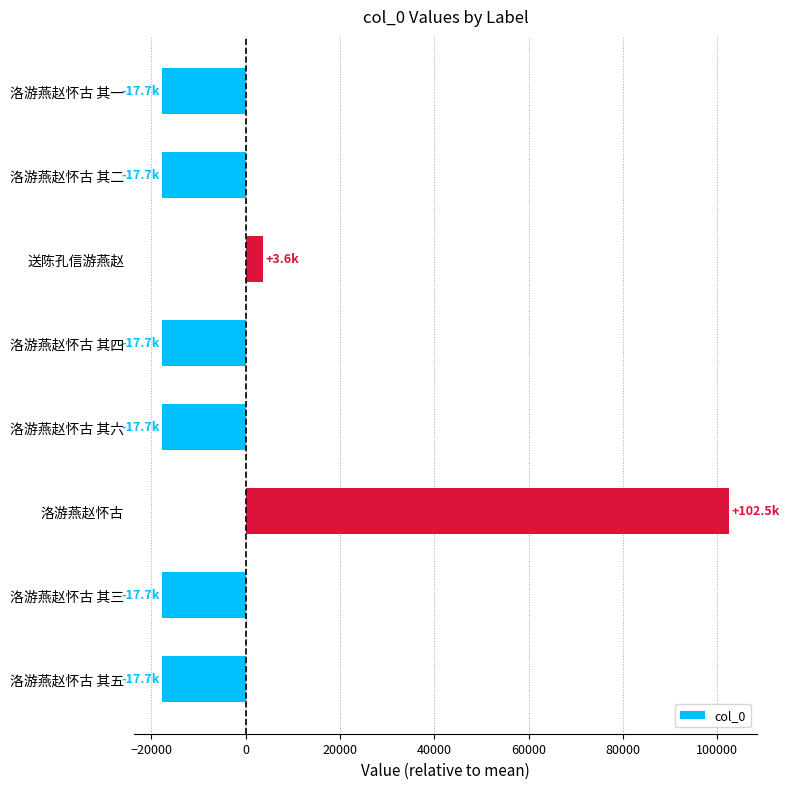

What is the maximum value shown in the chart?

102516.1